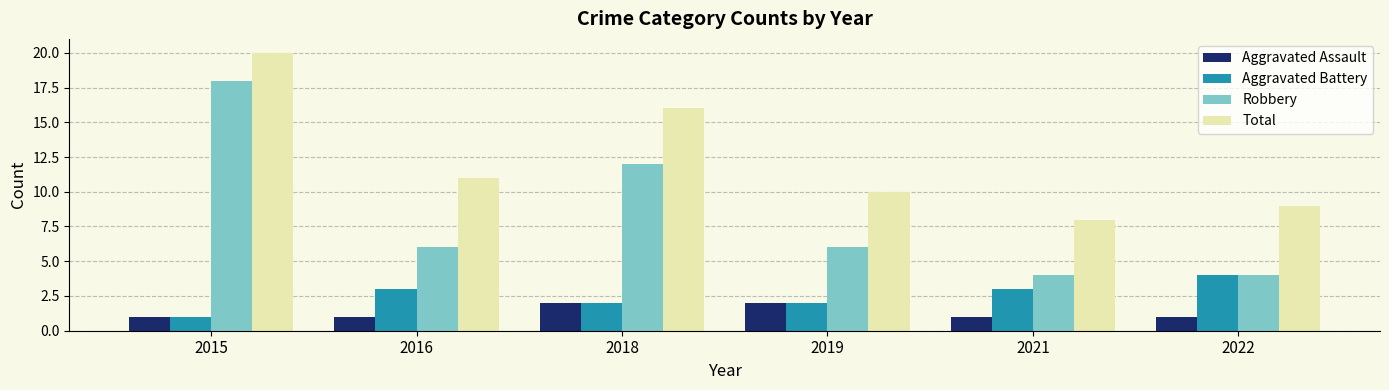

Between 2015 and 2016, which series saw the biggest shift?

Robbery